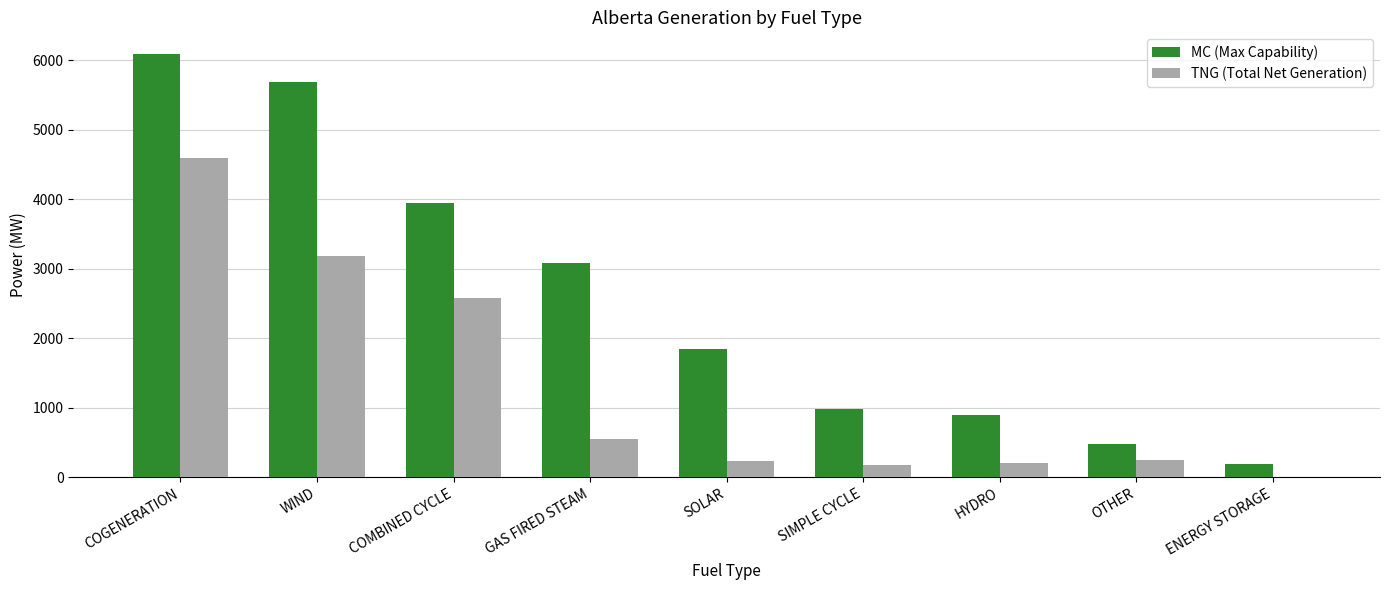

What is the greatest value displayed?

6097